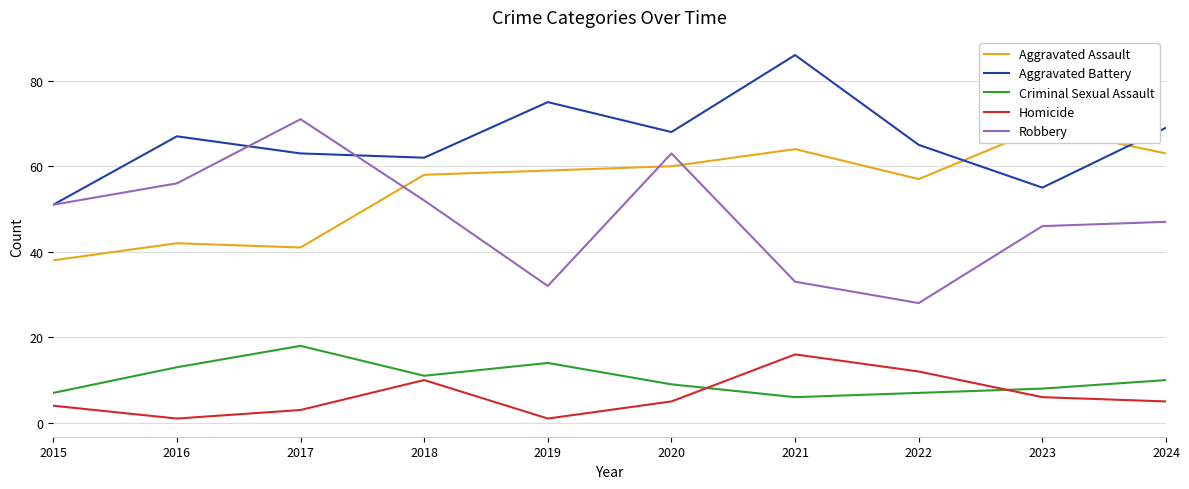

Is the value of Criminal Sexual Assault at 2017 greater than the value of Aggravated Battery at 2016?

No